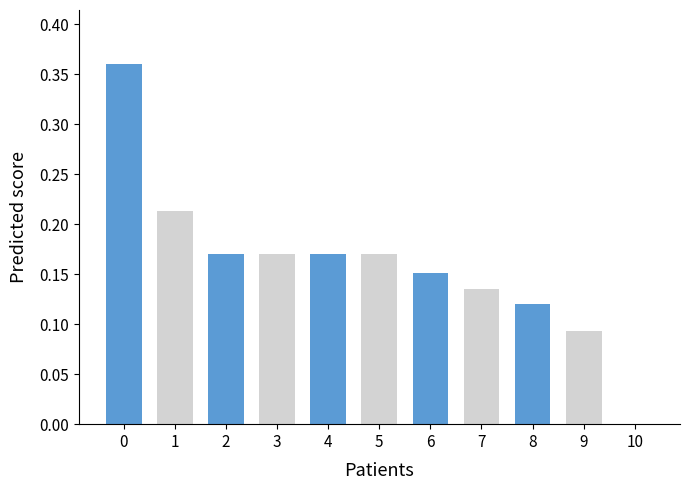

What is the sum of all values?

1.8